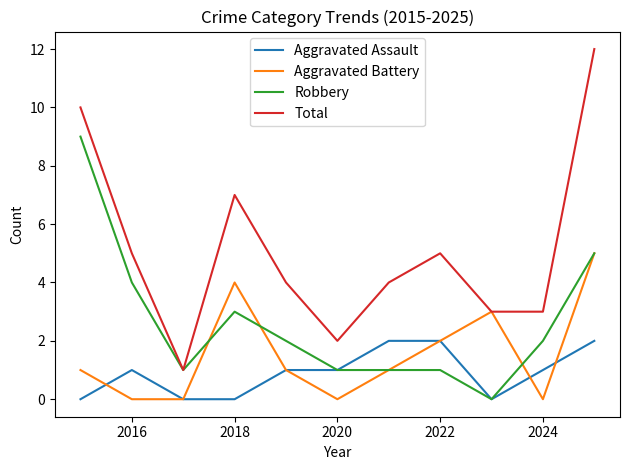

Rank the series by their maximum value, from highest to lowest.

Total, Robbery, Aggravated Battery, Aggravated Assault